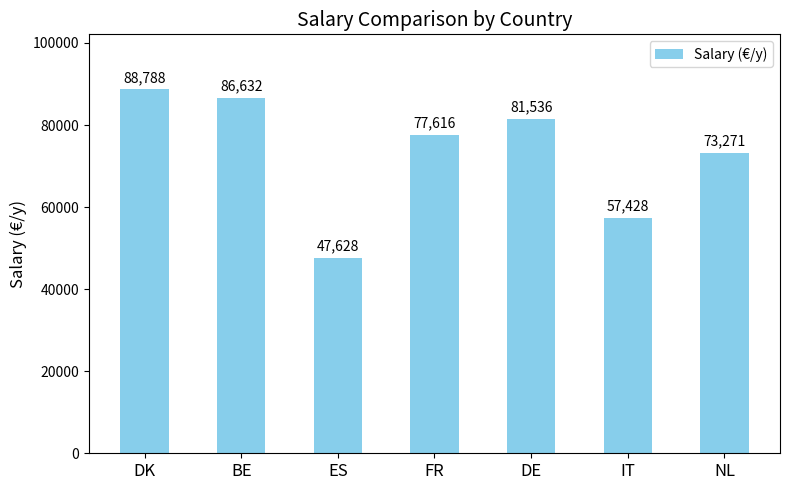

Which category has the lowest value across all series?

ES